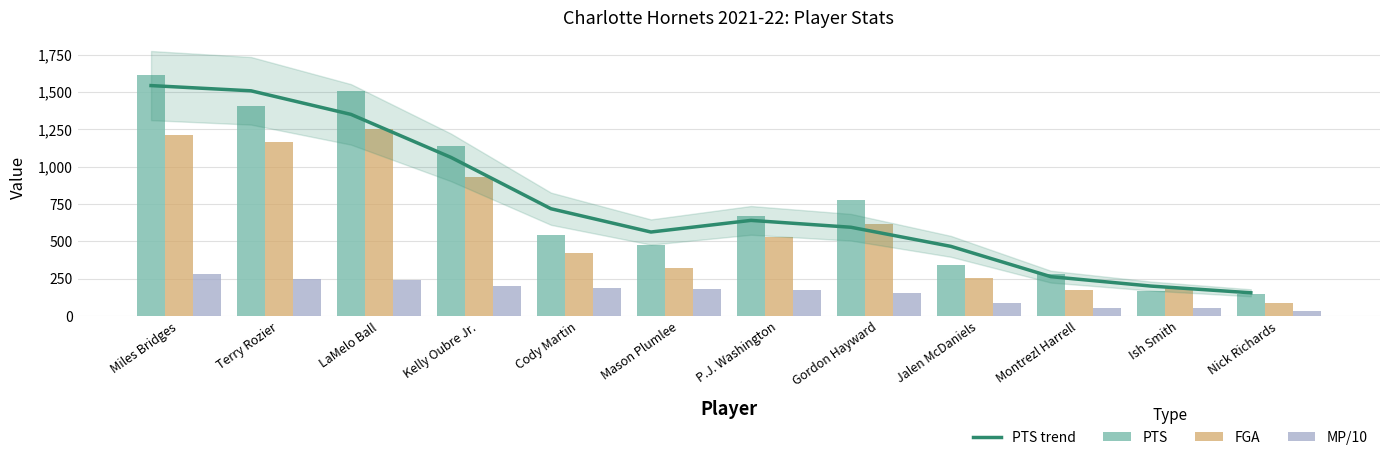

At LaMelo Ball, list the series in order from largest to smallest.

PTS, PTS trend, FGA, MP/10